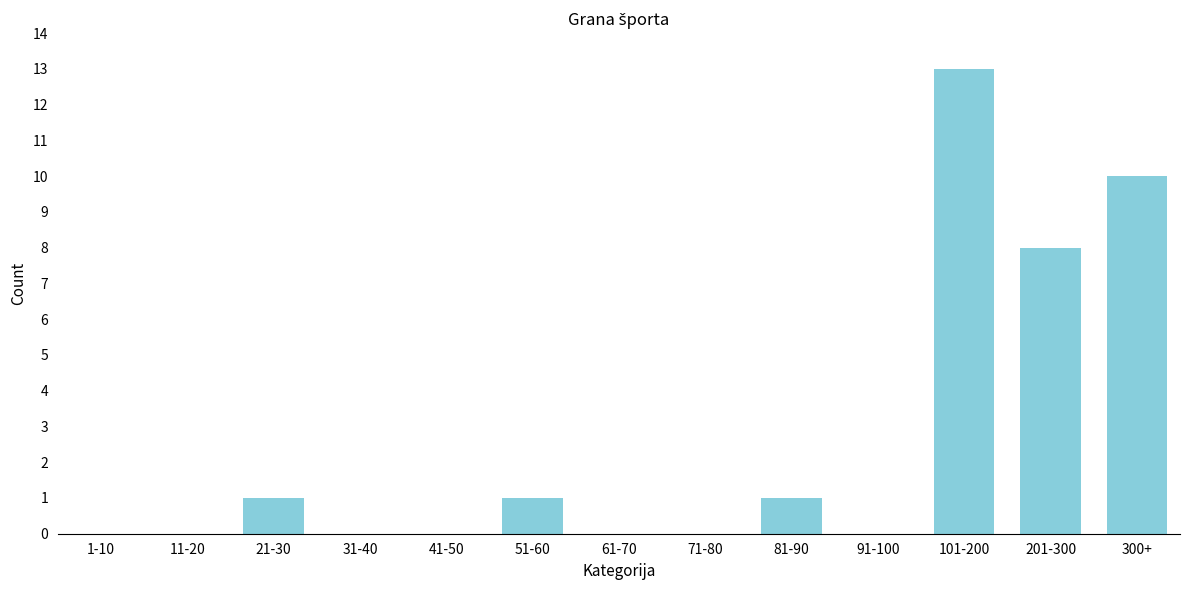

Reading right to left, what are all the values shown in this chart?

300+=10	201-300=8	101-200=13	91-100=0	81-90=1	71-80=0	61-70=0	51-60=1	41-50=0	31-40=0	21-30=1	11-20=0	1-10=0